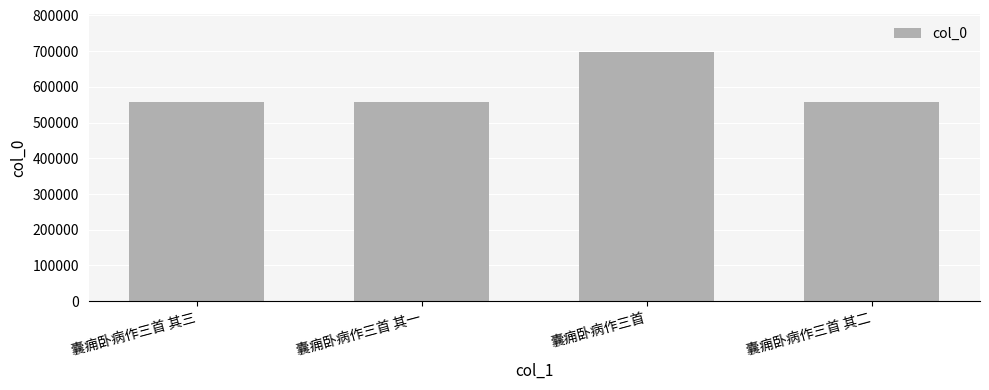

What is the approximate value at 囊痈卧病作三首 其三?

556269